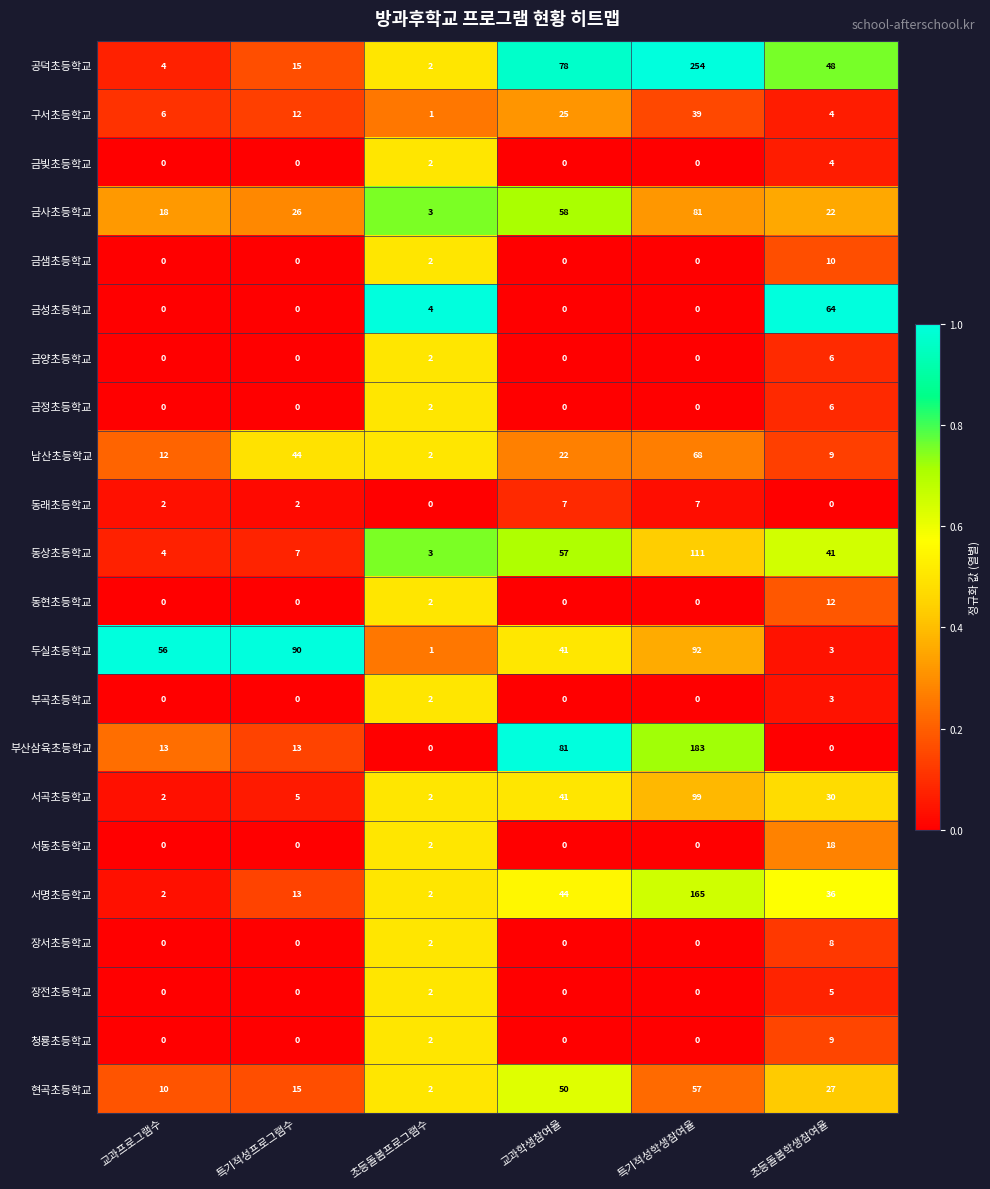

At which label does 남산초등학교 first exceed 22?

특기적성프로그램수